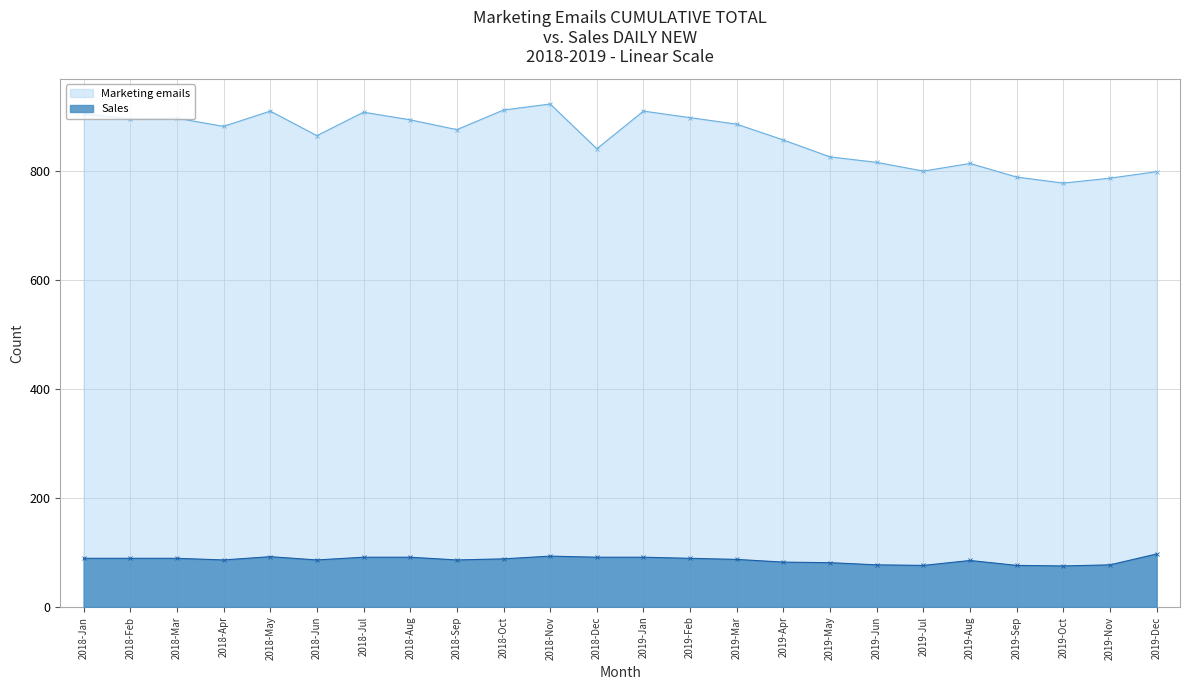

The Marketing emails series shows 896 at 2018-Mar. True or false?

True